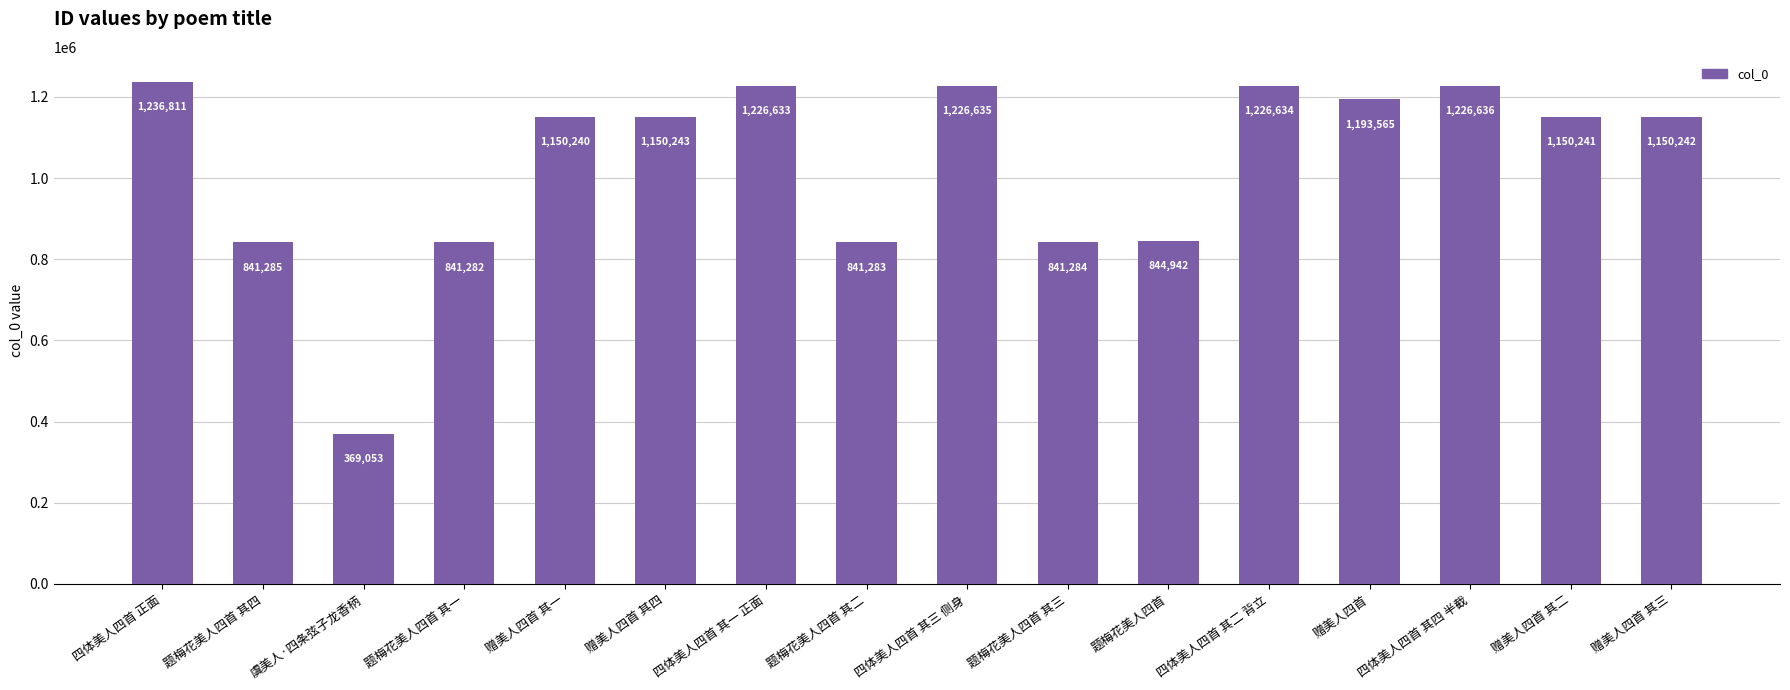

Rank the categories by value from lowest to highest.

虞美人·四条弦子龙香柄, 题梅花美人四首 其一, 题梅花美人四首 其二, 题梅花美人四首 其三, 题梅花美人四首 其四, 题梅花美人四首, 赠美人四首 其一, 赠美人四首 其二, 赠美人四首 其三, 赠美人四首 其四, 赠美人四首, 四体美人四首 其一 正面, 四体美人四首 其二 背立, 四体美人四首 其三 侧身, 四体美人四首 其四 半截, 四体美人四首 正面